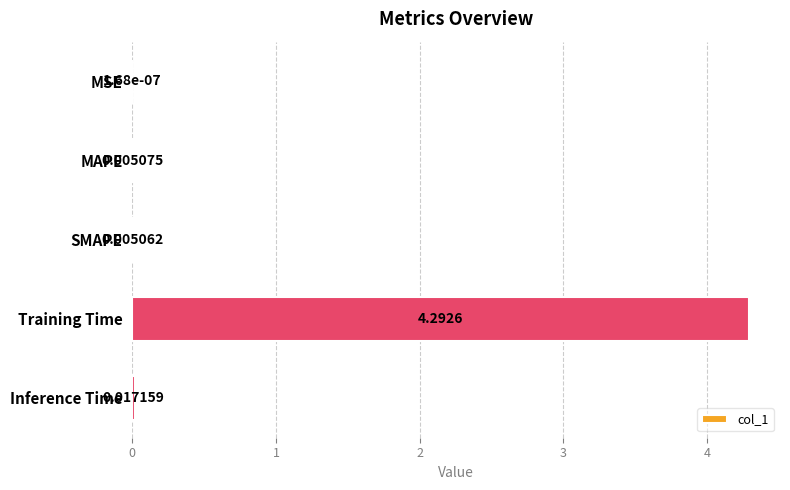

Which has a higher value, SMAPE or MAPE?

MAPE